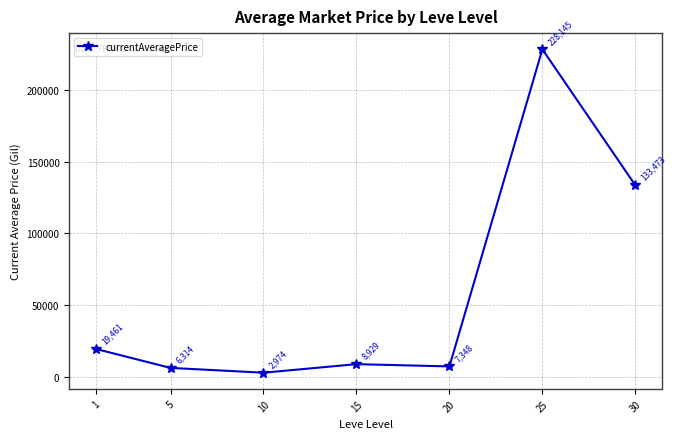

The value at 25 is 228145.0. True or false?

True